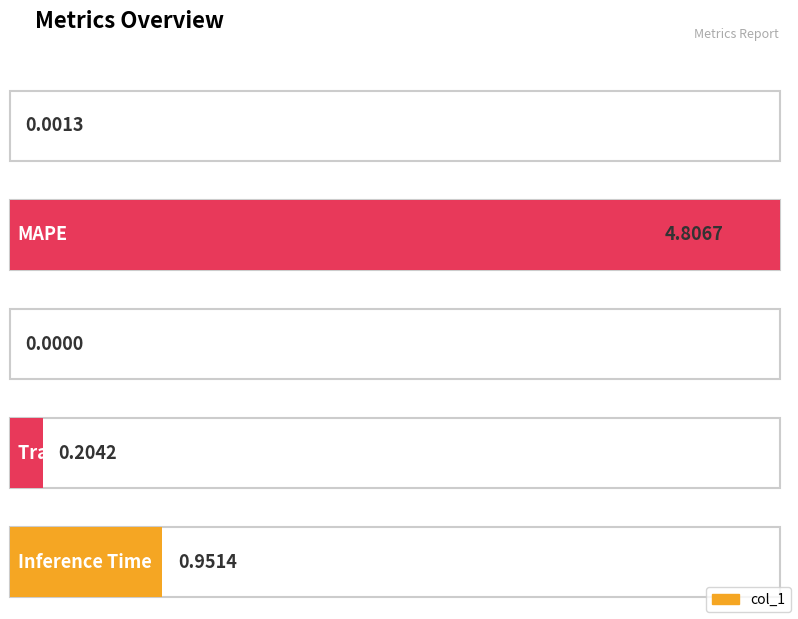

List the labels in order of value, smallest first.

SMAPE, MSE, Training Time, Inference Time, MAPE